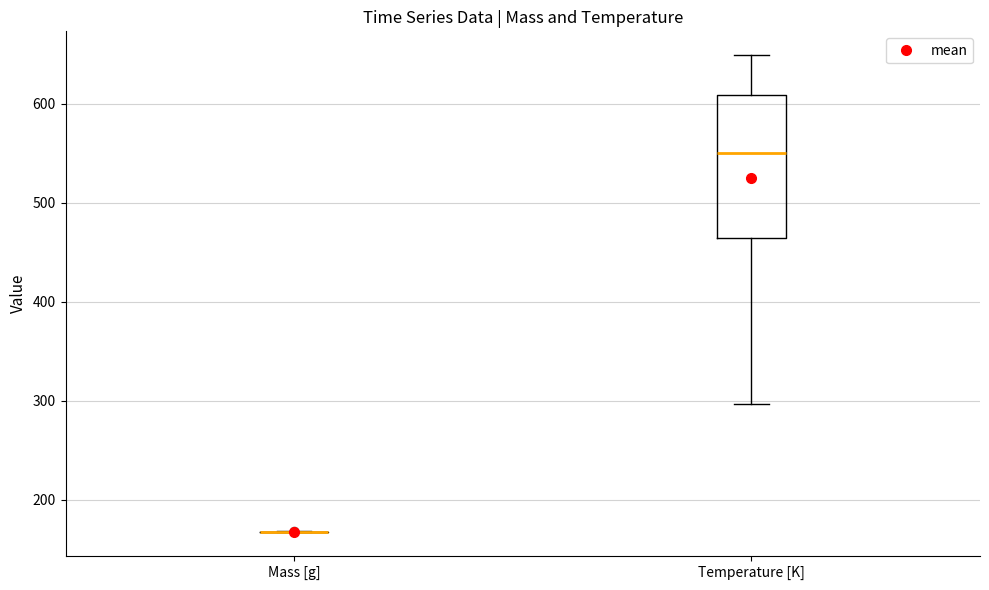

Which box is the tallest, from its lower edge to its upper edge?

Temperature [K]